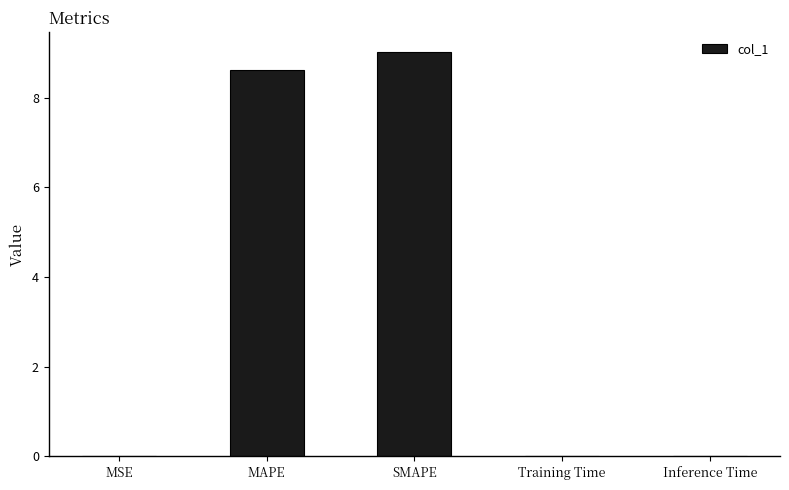

What value does the data have at SMAPE?

9.0